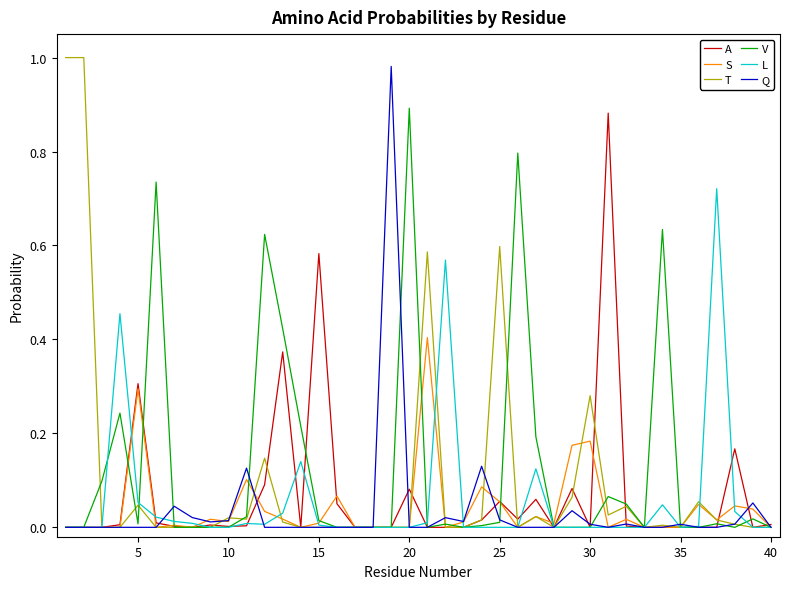

Which series has the largest range (max minus min)?

T